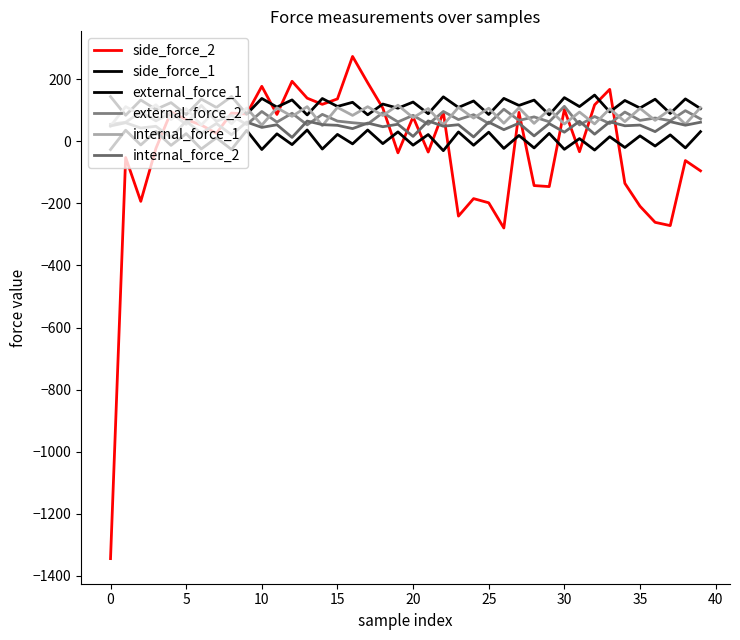

True or false: external_force_1 and external_force_2 cross at least once.

False